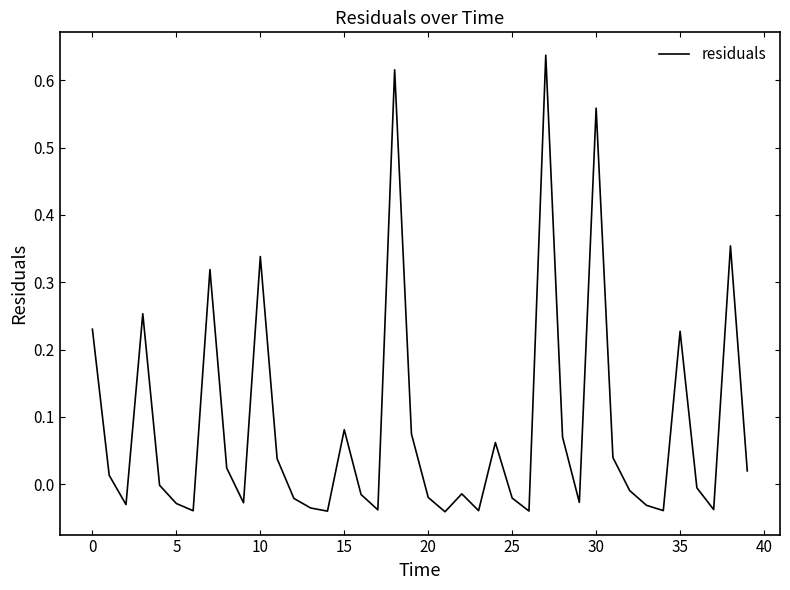

What is the difference between the maximum and minimum values?

0.7